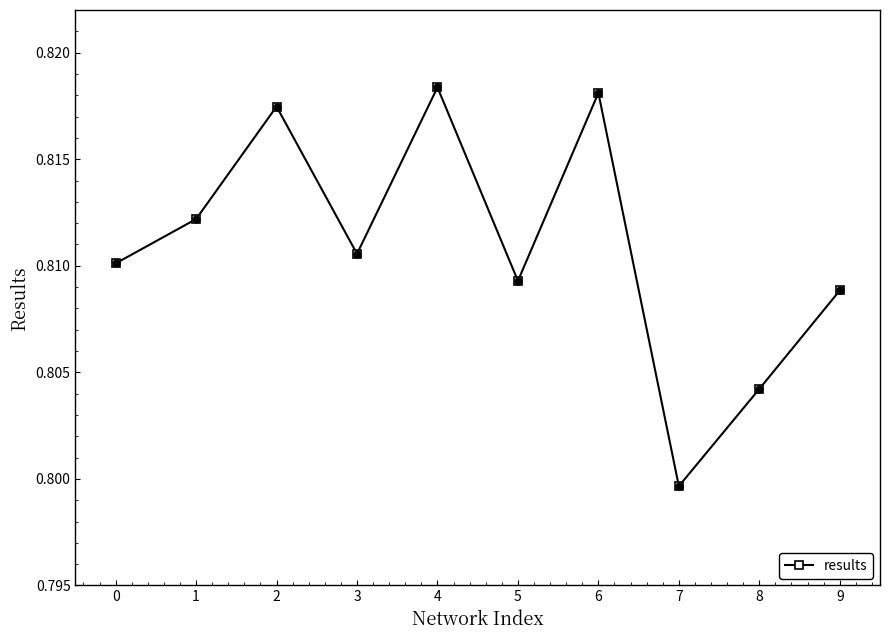

What is the sum of the values at 8 and 4?

1.6